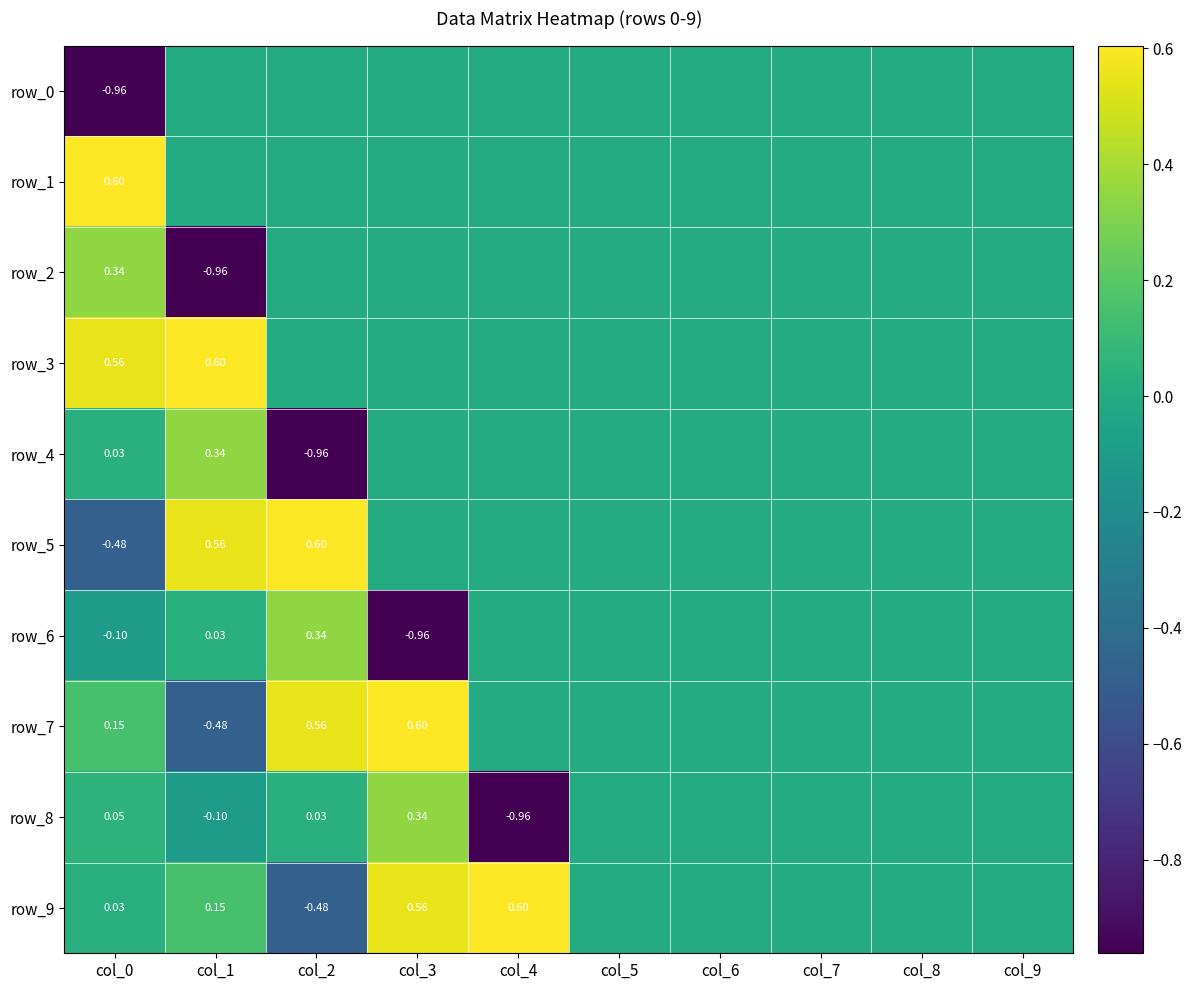

The value of row_7 at col_8 is -0.3. True or false?

False